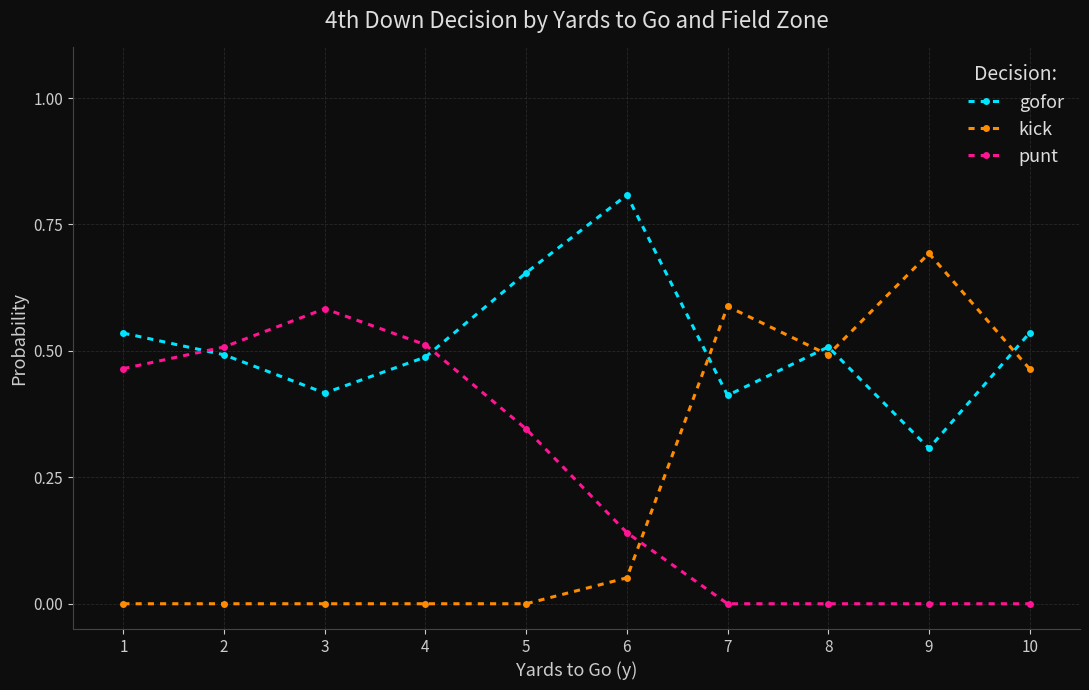

What is the total value across all series at 4?

1.0